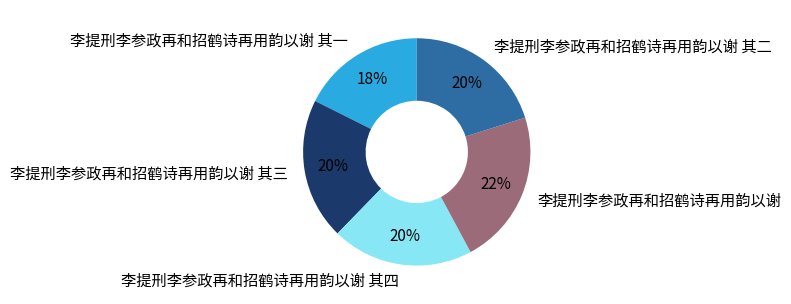

To the nearest percent, what portion does 李提刑李参政再和招鹤诗再用韵以谢 其三 represent?

20%